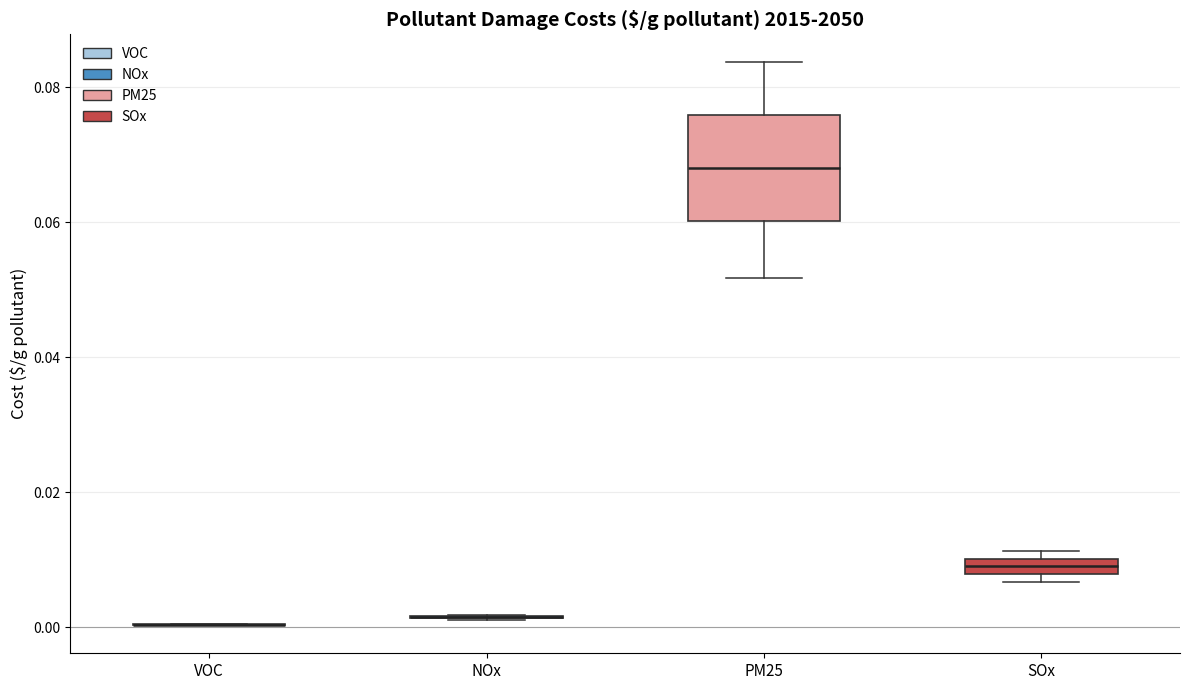

Where does the lower whisker of the box for PM25 end on the y-axis? The values are not printed on the chart, so give them approximately, as read against the axis.

0.052